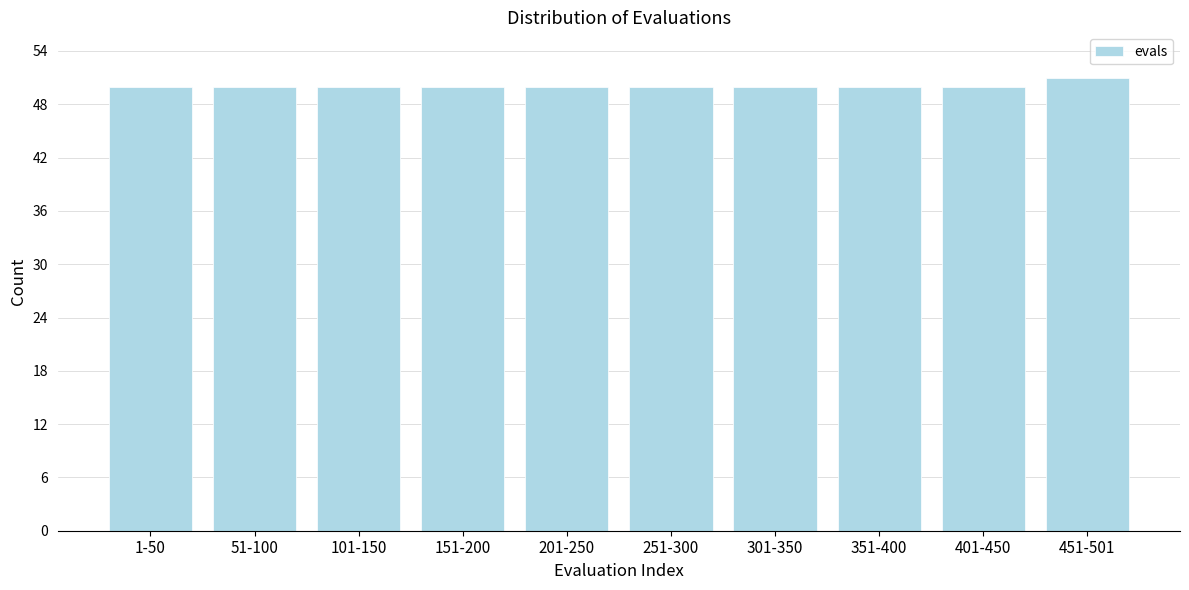

Reading left to right, list all the values displayed in this chart.

50	50	50	50	50	50	50	50	50	51